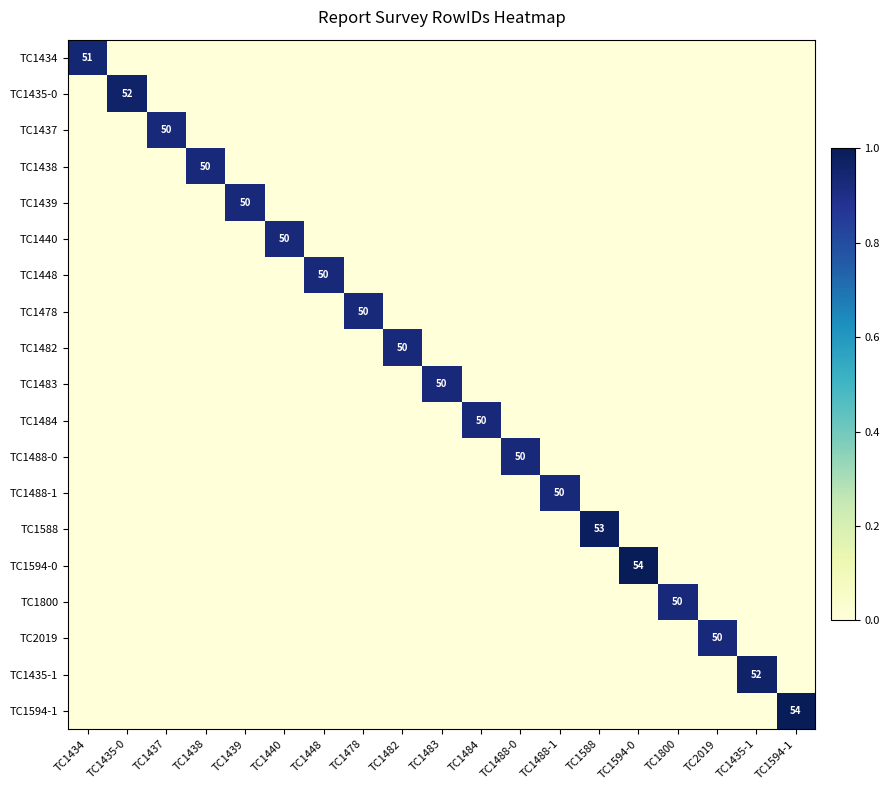

Which series has the widest spread of values?

TC1594-0